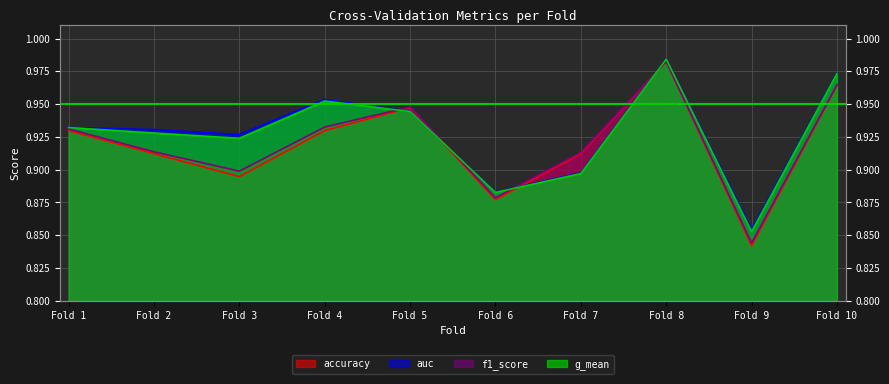

Where is the first local maximum for auc?

Fold 4